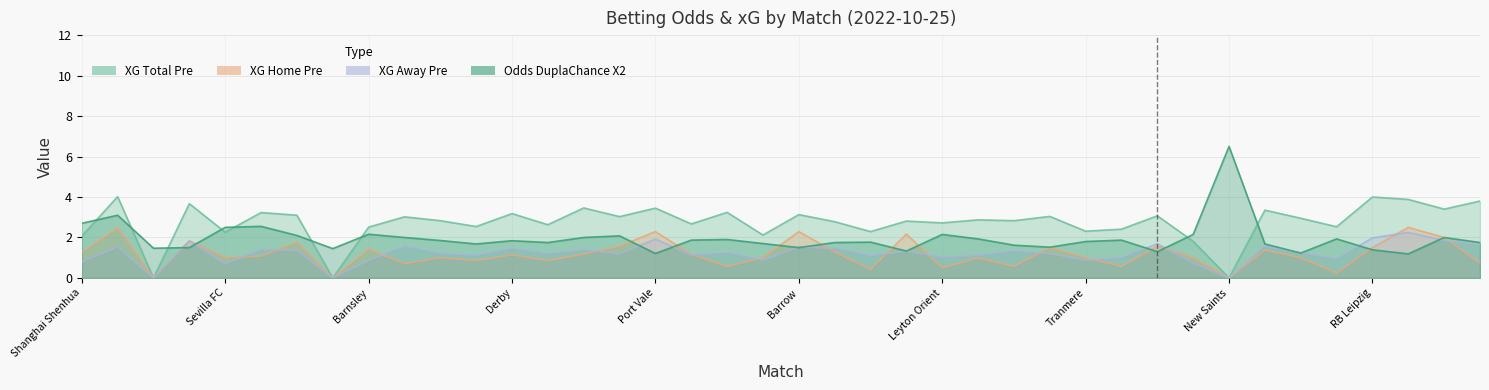

True or false: Odds_DuplaChance_X2 has a value of 0.4 at Smouha SC.

False